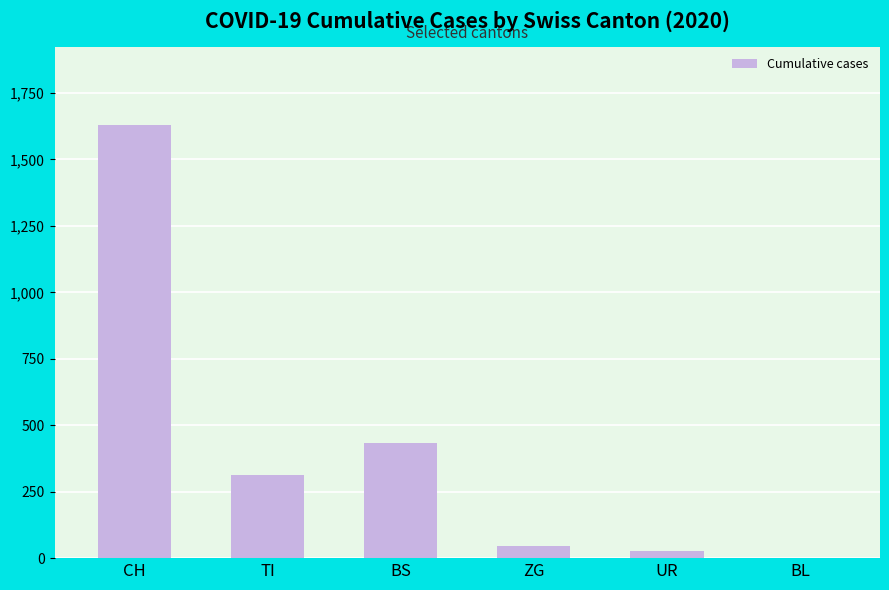

Is it true that the value at BL is 685?

False